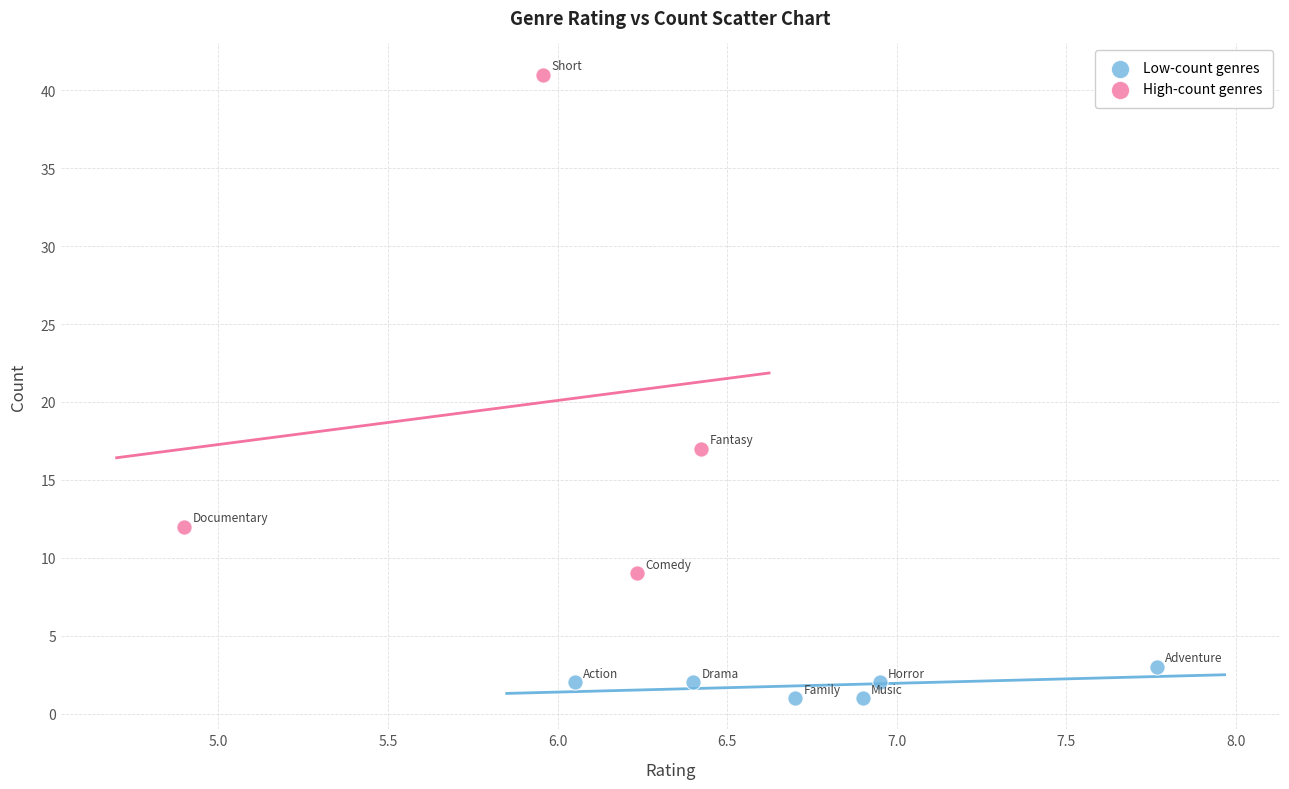

Which series has the largest Y range (max minus min)?

High-count genres